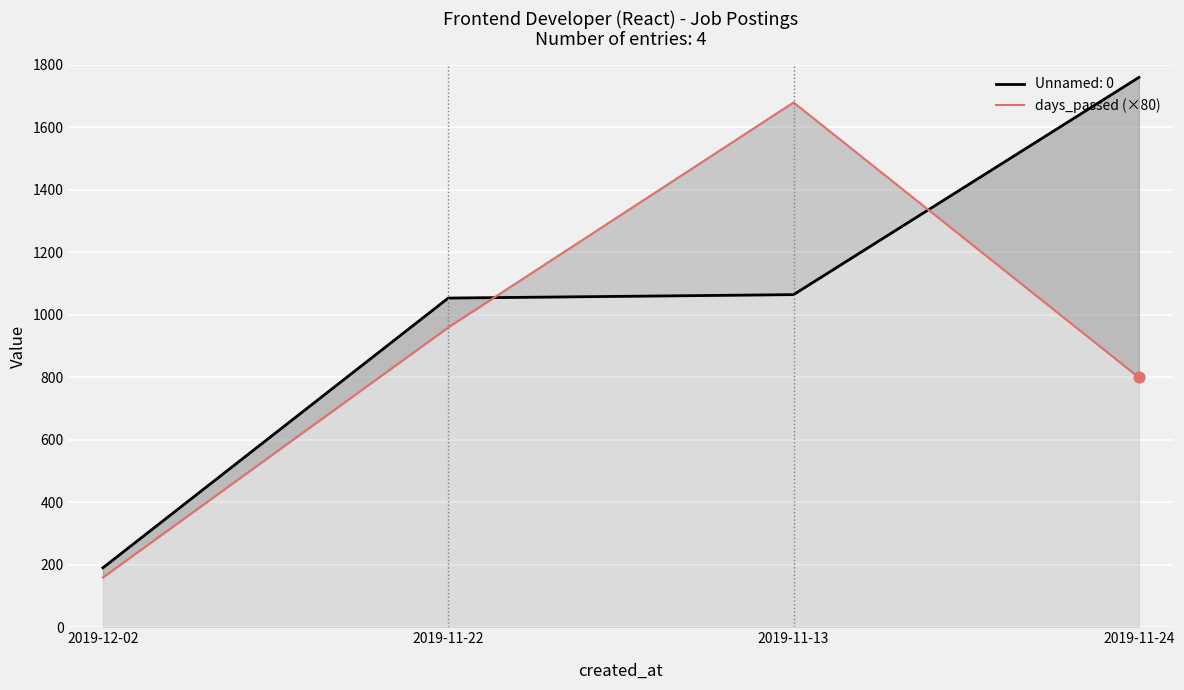

Which has a higher value, 2019-11-13 or 2019-11-22?

2019-11-13